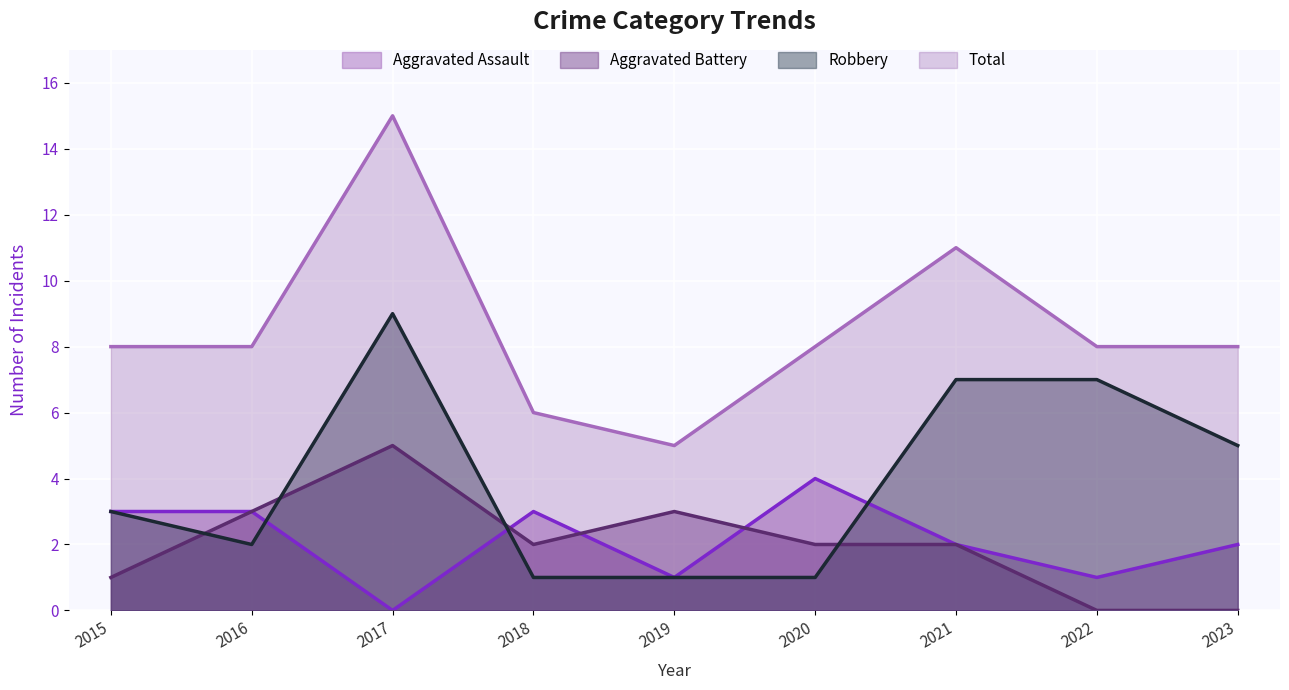

What are all the series names shown in the legend?

Aggravated Assault, Aggravated Battery, Robbery, Total